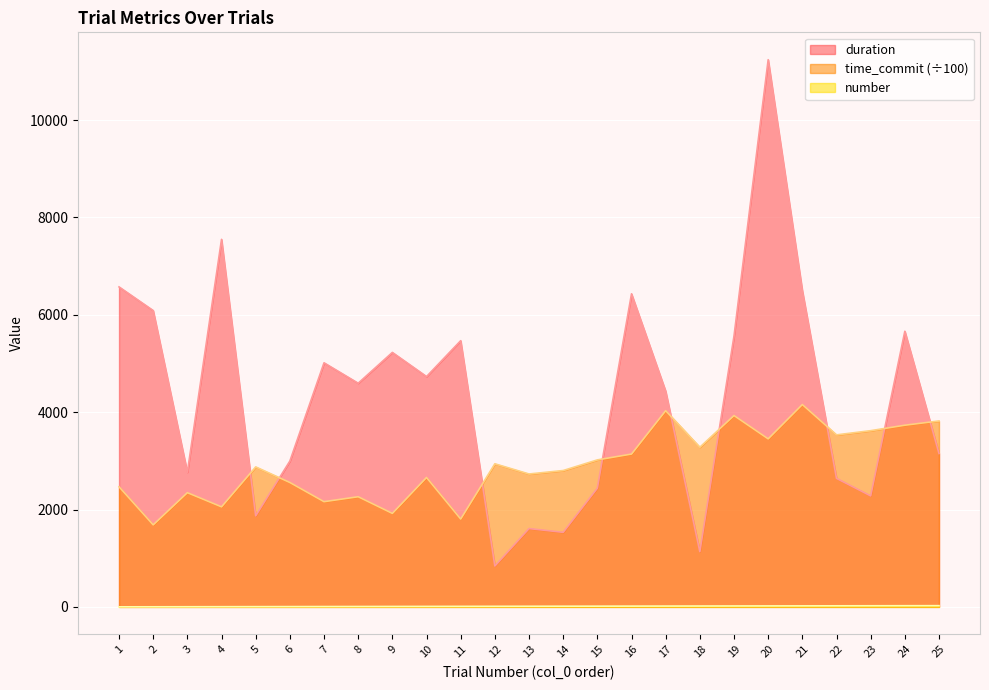

What is the greatest value displayed?

11240.3